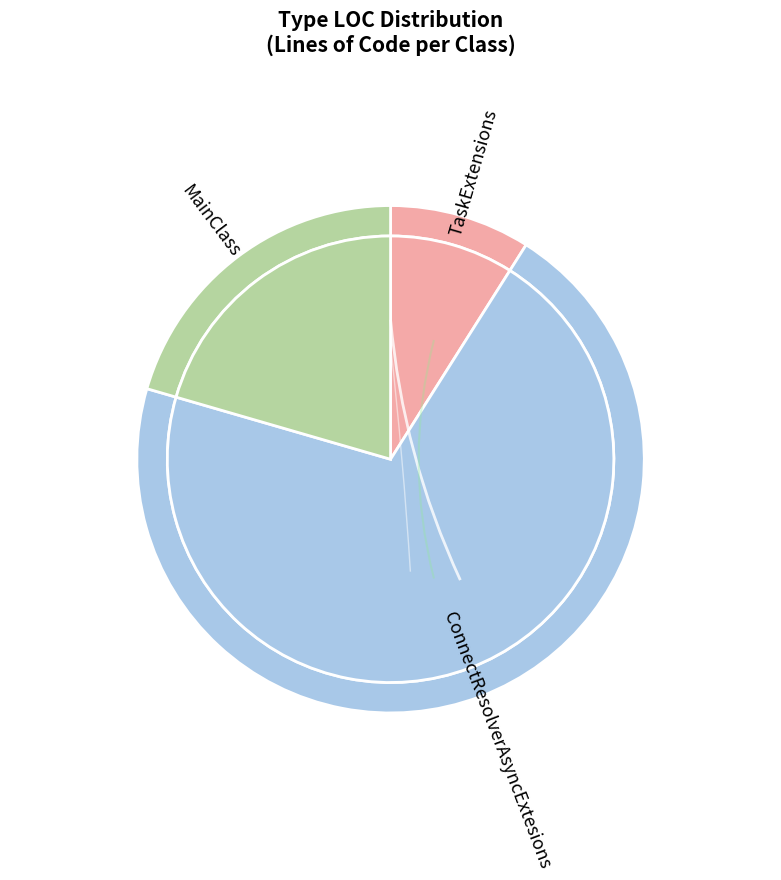

What percentage is NOT represented by TaskExtensions?

91.0%